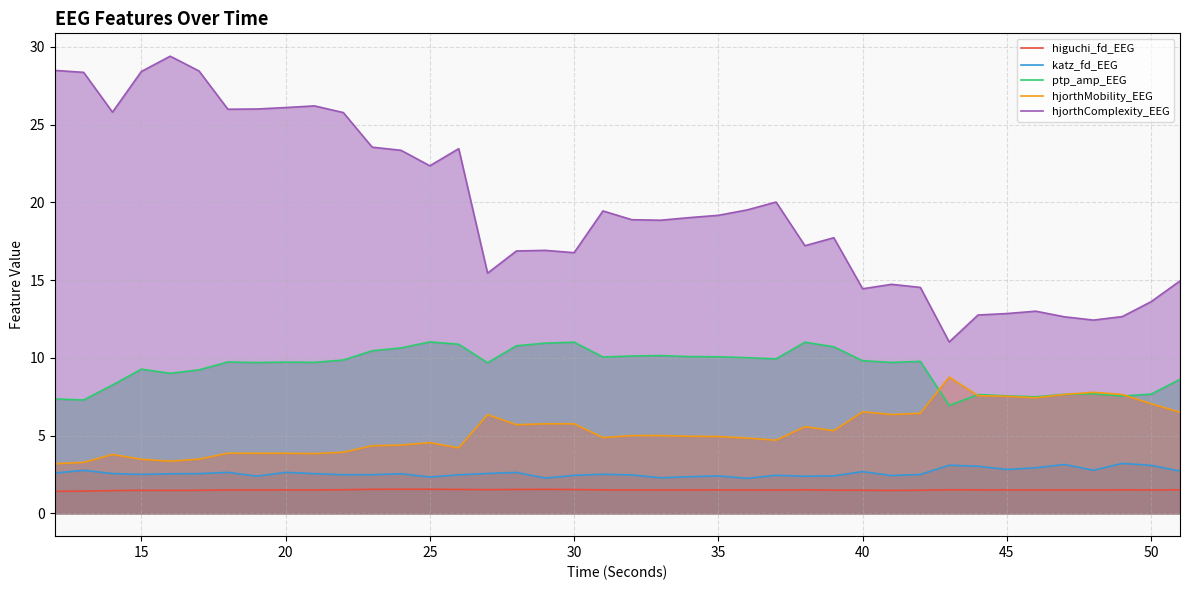

True or false: hjorthComplexity_EEG and katz_fd_EEG intersect in this chart.

False